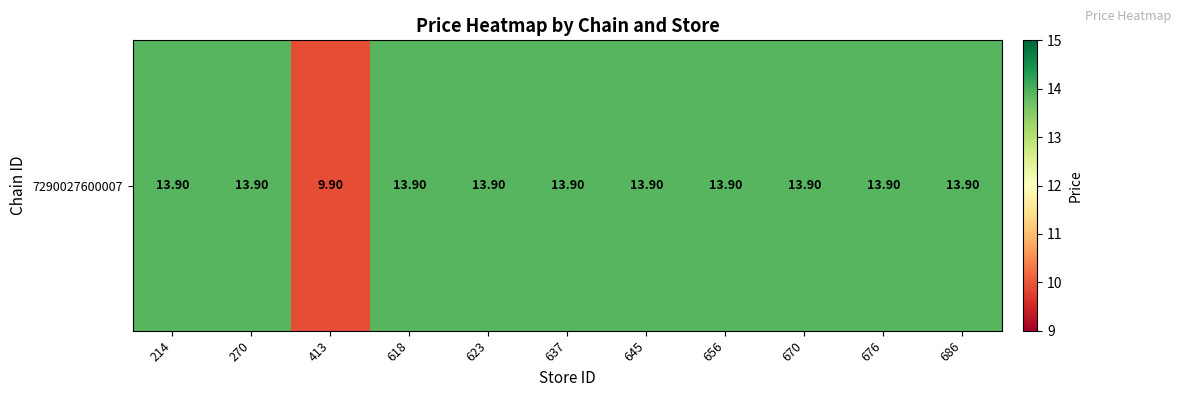

At which label does the data first exceed 13?

214